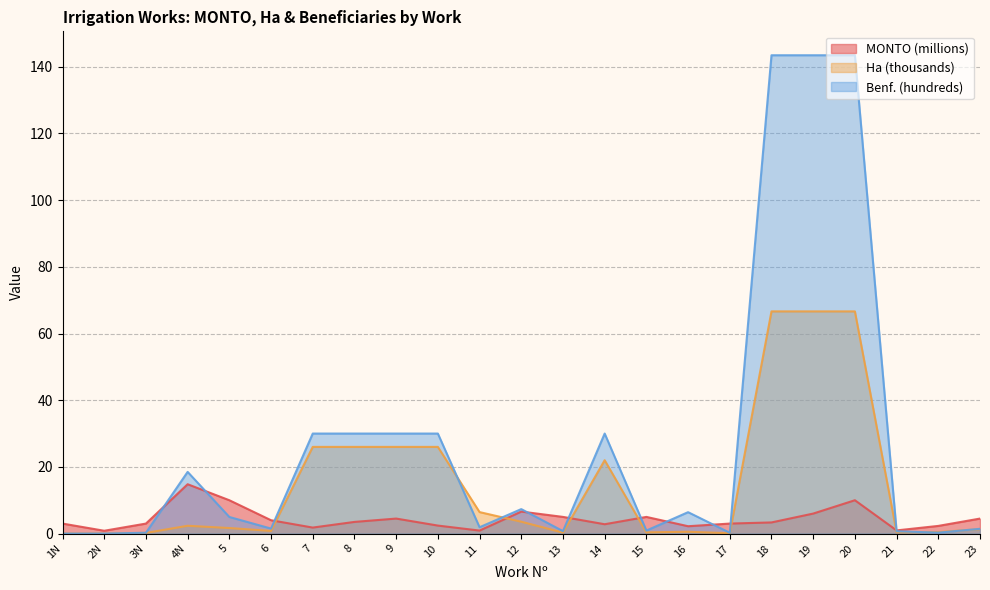

What are all the series names shown in the legend?

MONTO (millions), Ha (thousands), Benf. (hundreds)